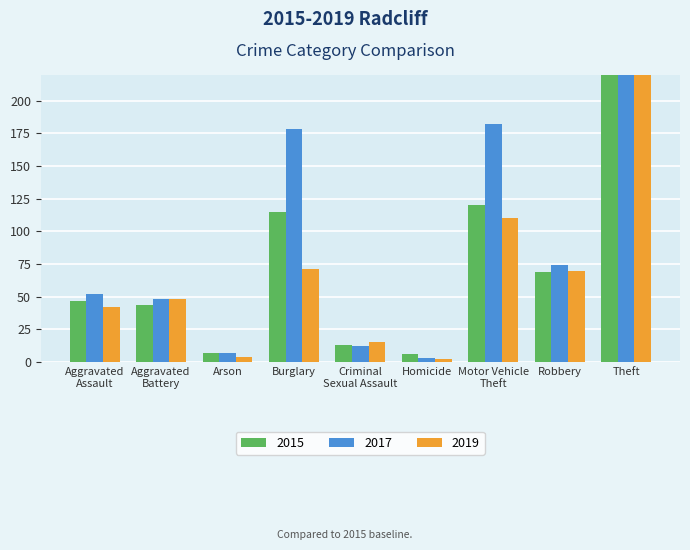

The 2019 series shows 26 at Criminal Sexual Assault. True or false?

False